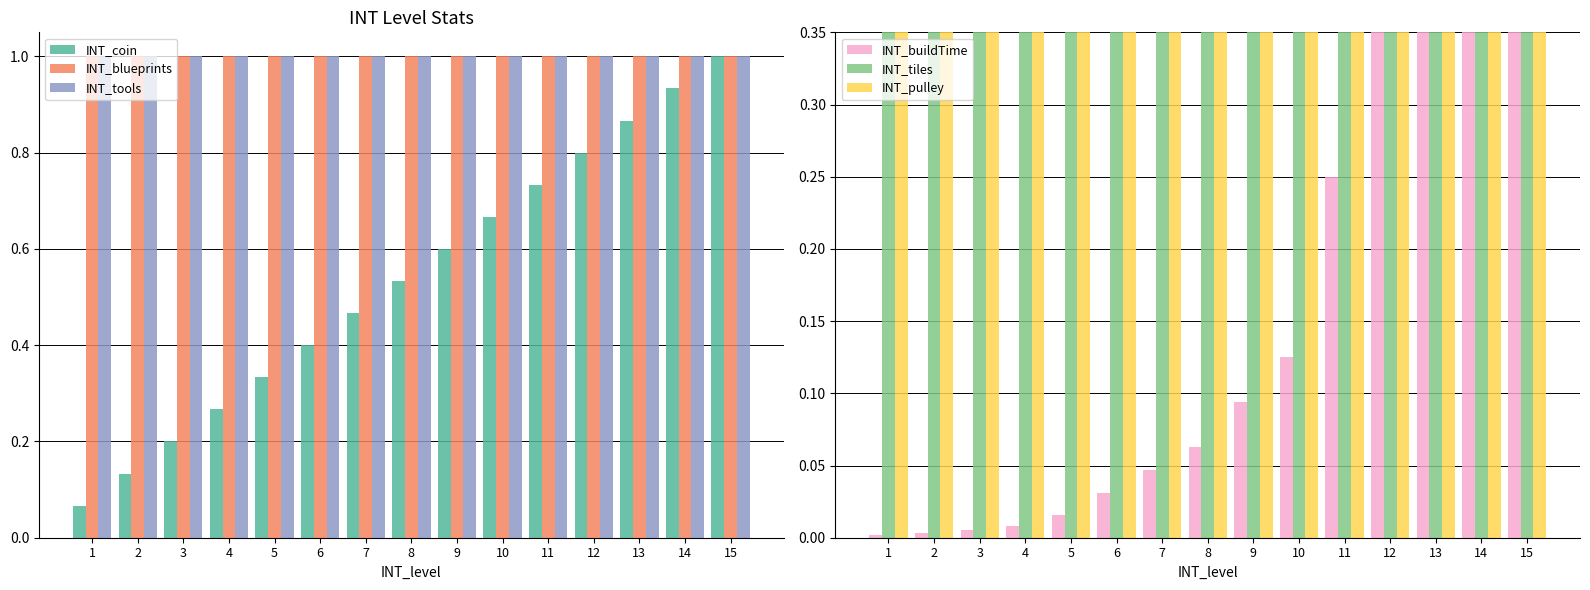

What is the total value across all series at 14?

5.7